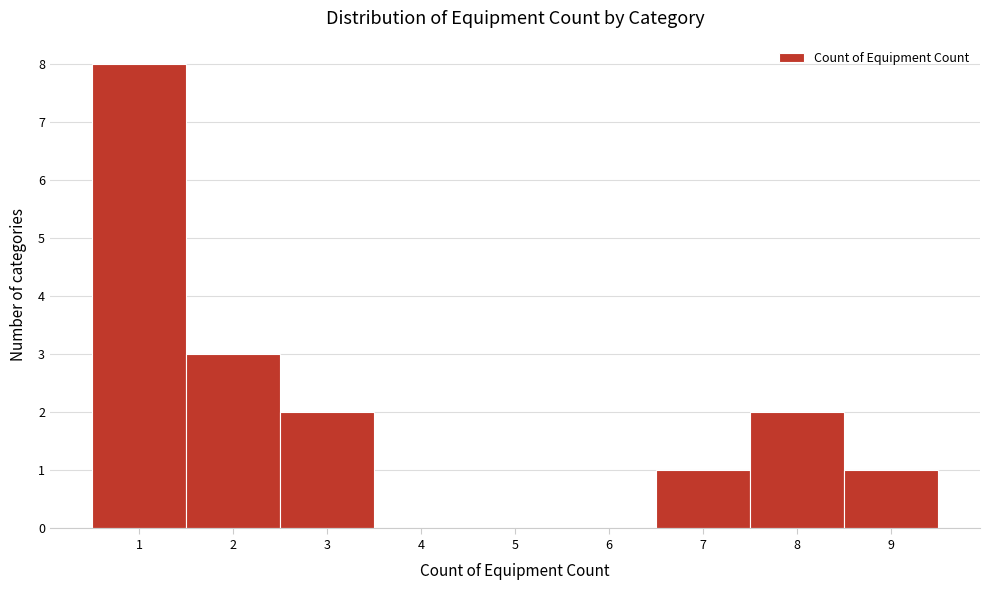

Reading left to right, list every bar in this chart as the range it spans on the x-axis followed by its height. The values are not printed on the chart, so give them approximately, as read against the axis.

0.5 to 1.5: 8
1.5 to 2.5: 3
2.5 to 3.5: 2
3.5 to 4.5: 0
4.5 to 5.5: 0
5.5 to 6.5: 0
6.5 to 7.5: 1
7.5 to 8.5: 2
8.5 to 9.5: 1